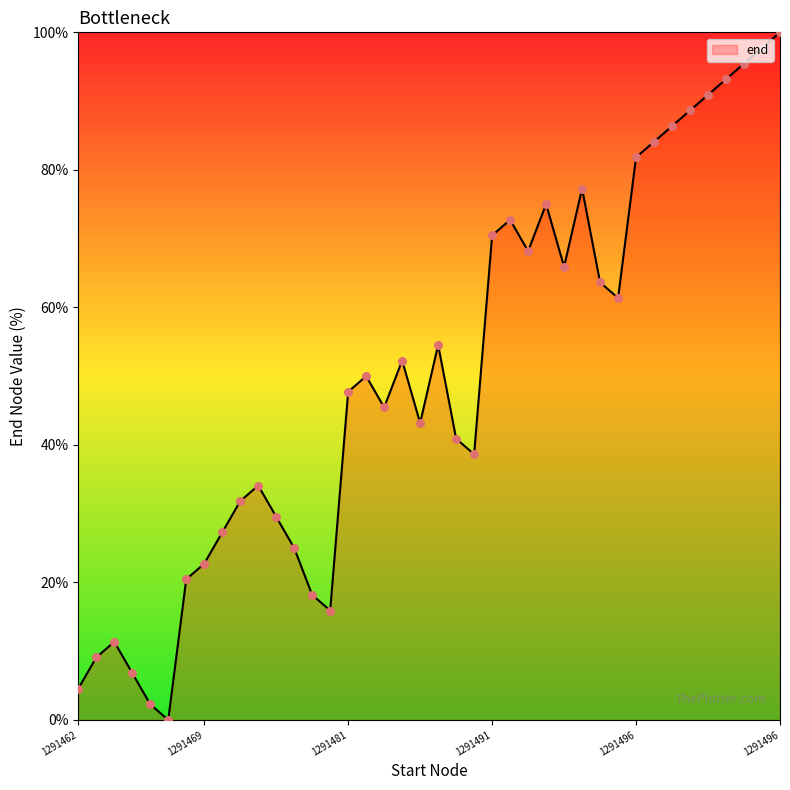

What is the maximum value shown in the chart?

100.0